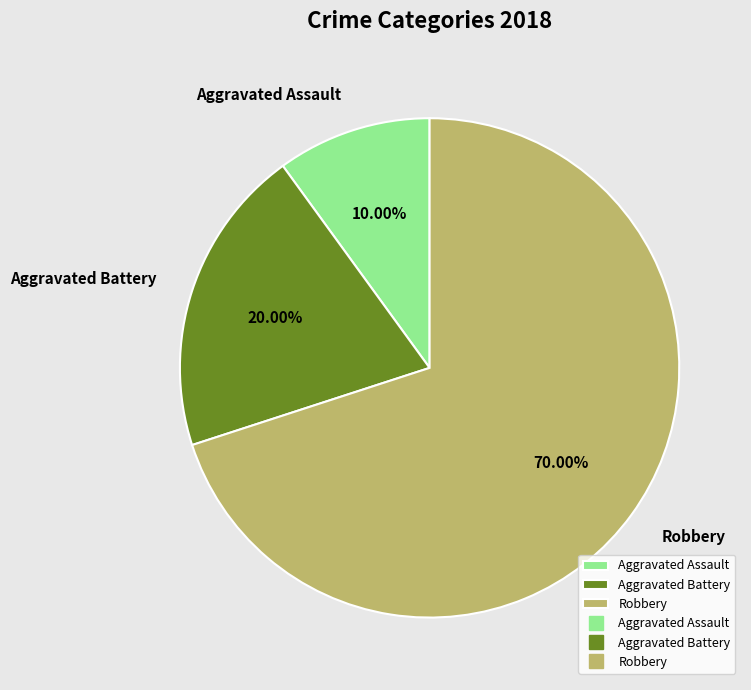

Rank the categories by value from highest to lowest.

Robbery, Aggravated Battery, Aggravated Assault